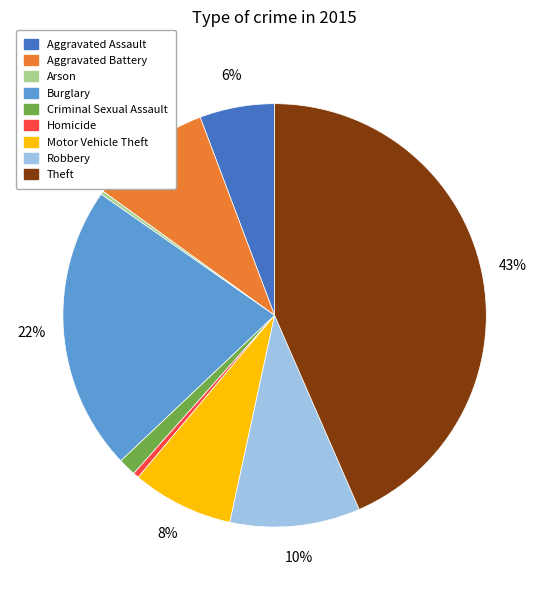

Is there any slice that represents more than half of the pie?

No